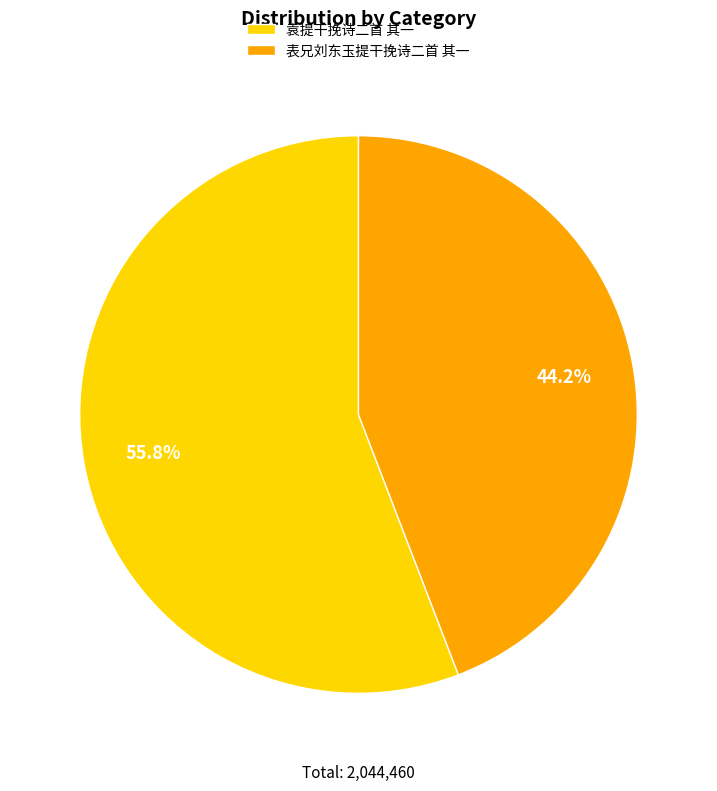

Count the number of slices in the pie.

2